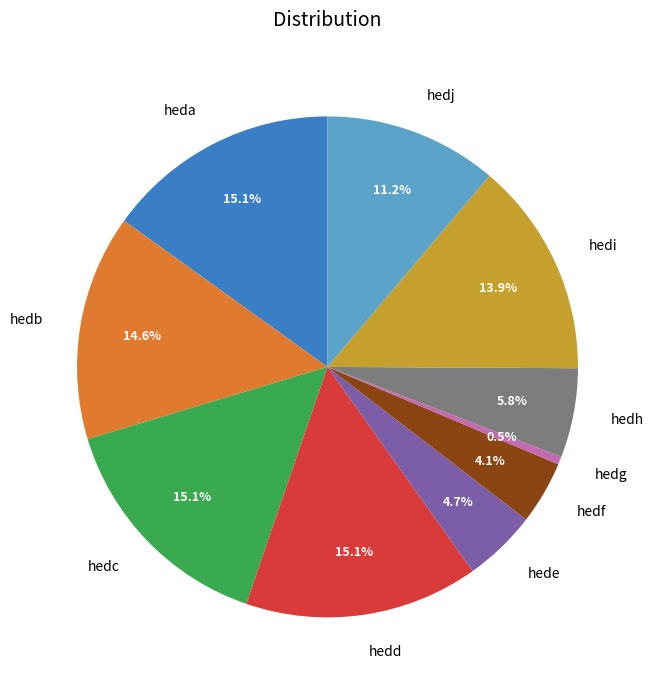

Which category has the smallest portion of the pie?

hedg